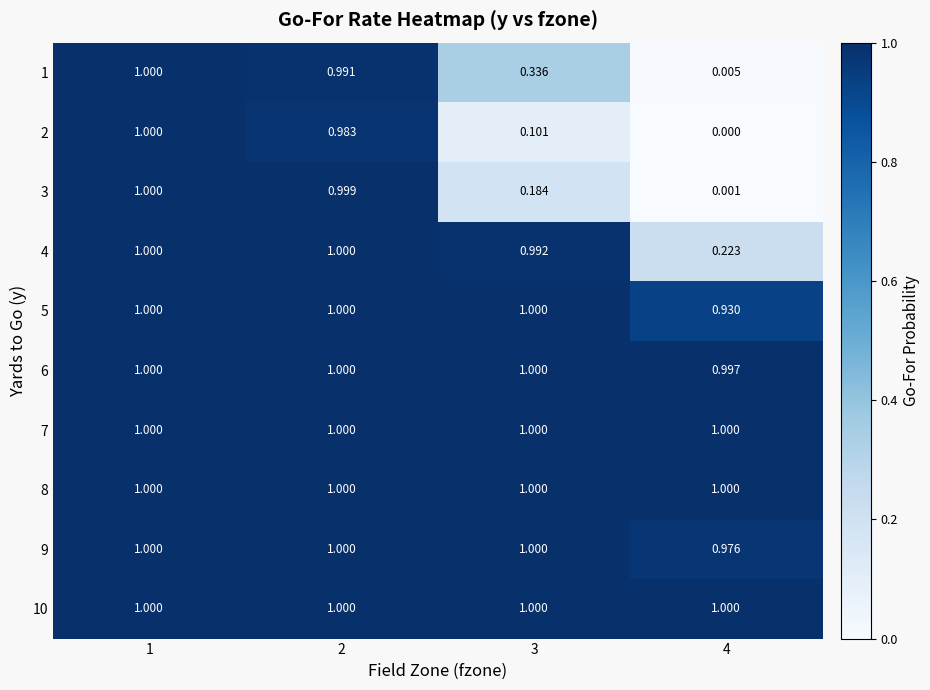

Is the value of 4 at 3 greater than the value of 5 at 2?

No